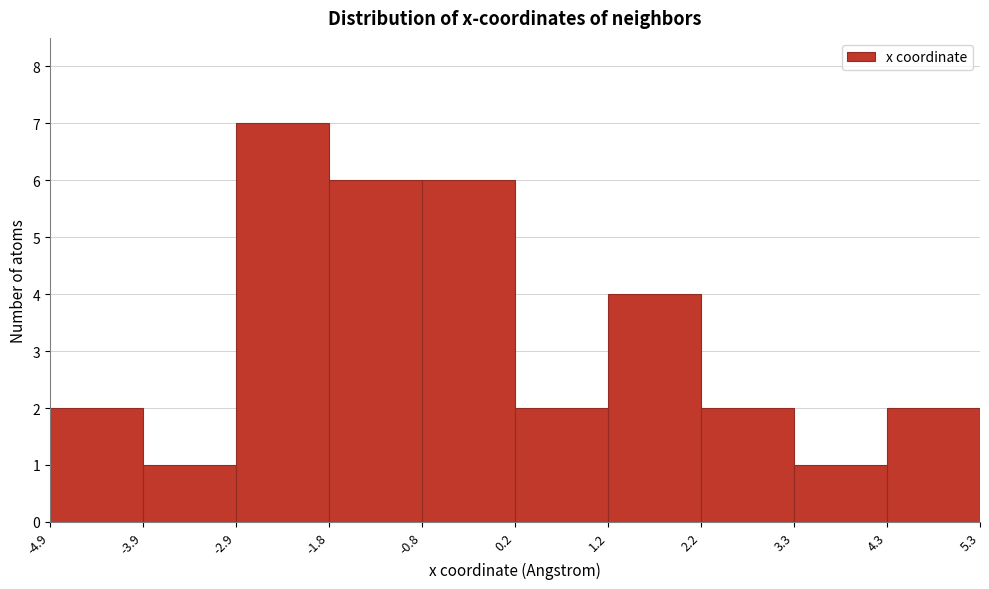

Which range on the x-axis has the tallest bar?

-2.9 to -1.8